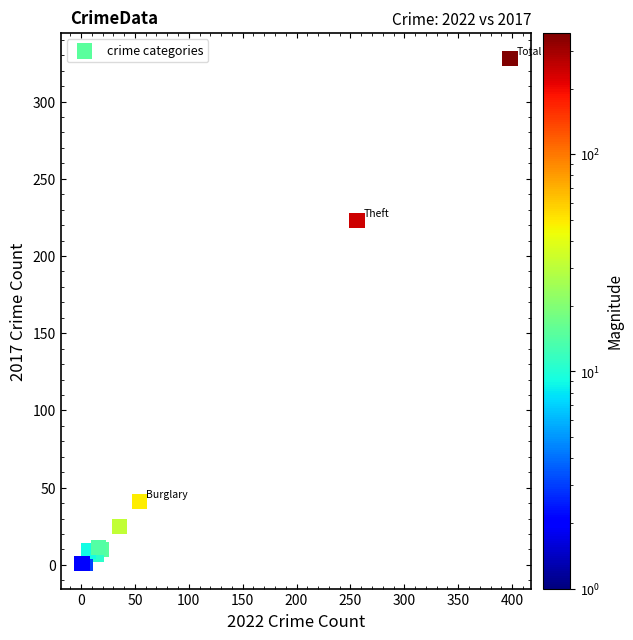

What Y value in the scatter plot is closest to 164?

223